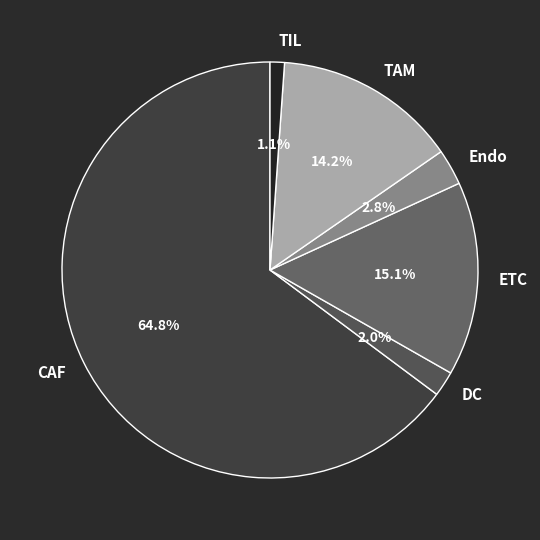

Which slice is the smallest?

TIL